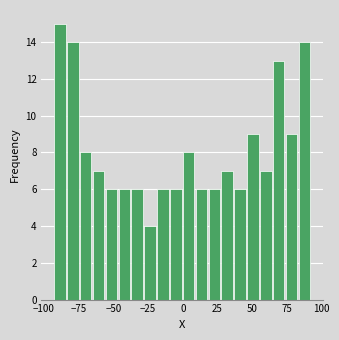

Around what value on the x-axis is the tallest bar? Give the approximate position of its centre, as read against the axis.

-90